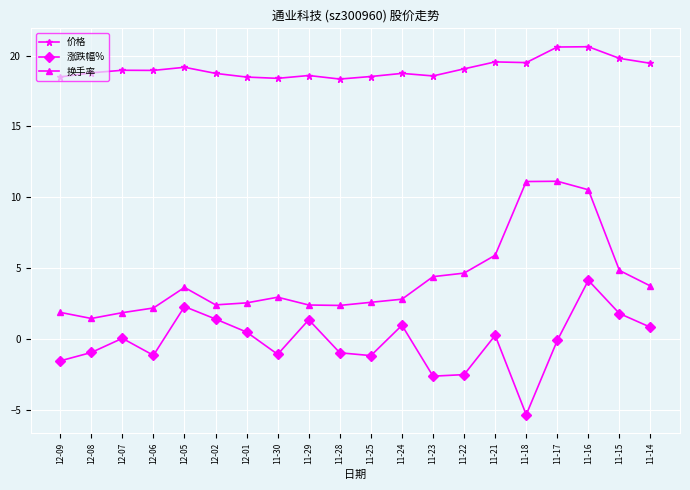

At 11-30, list the series in order from smallest to largest.

涨跌幅%, 换手率, 价格